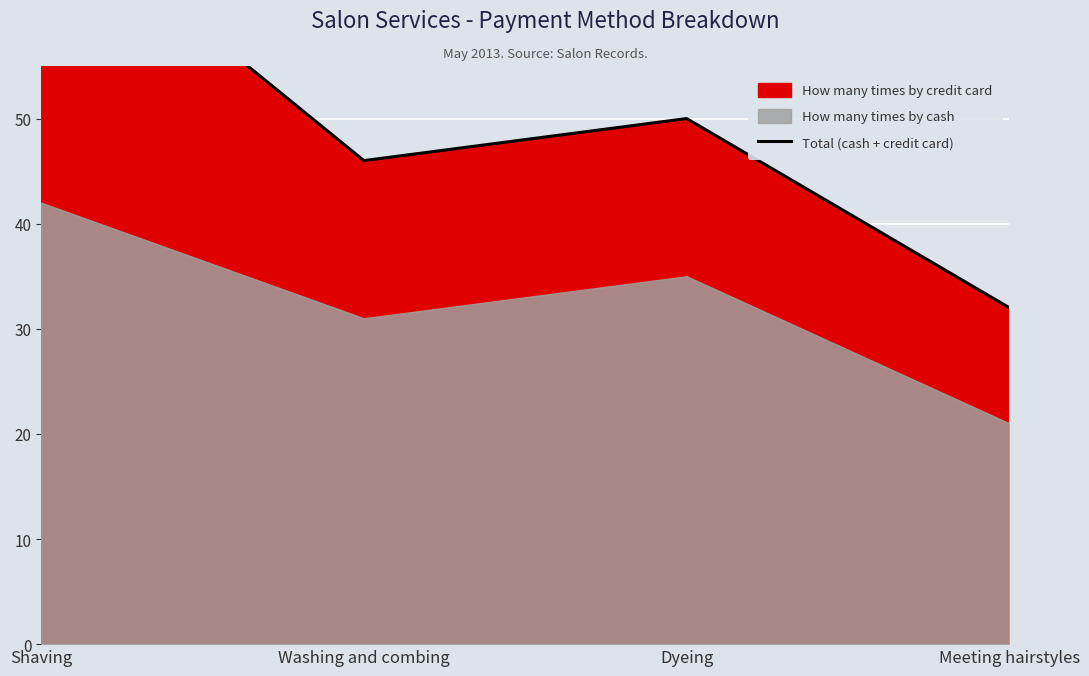

Reading right to left, transcribe all the data shown in this chart.

32	50	46	71